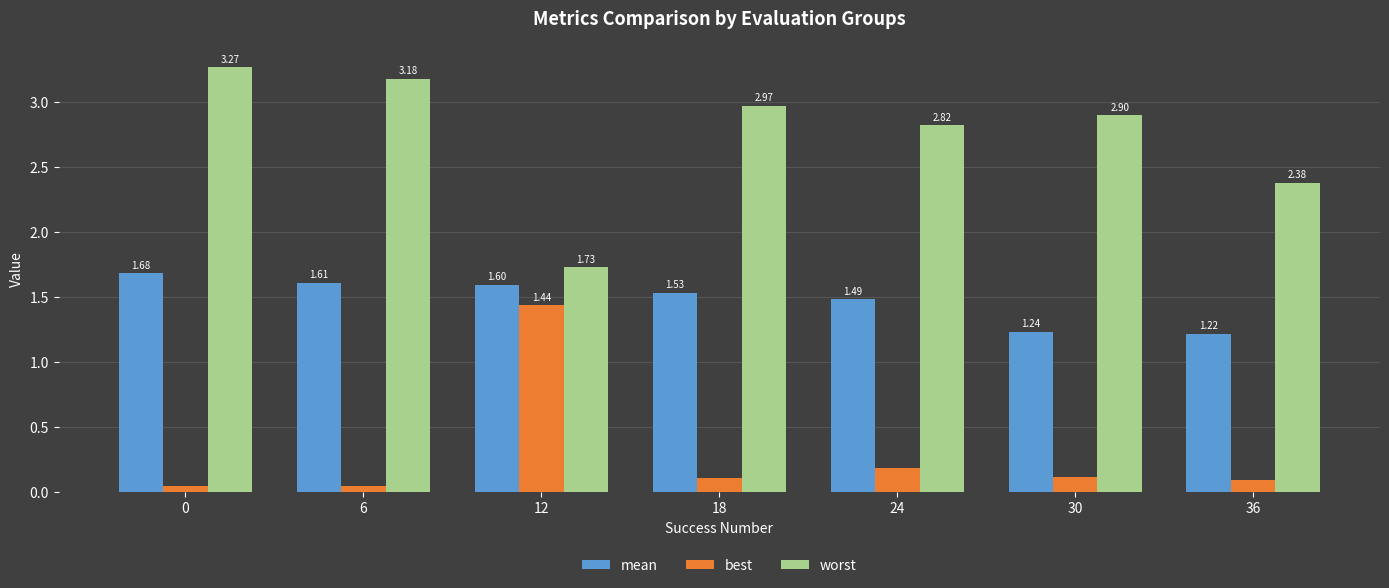

Where is worst nearest to the value 2?

12